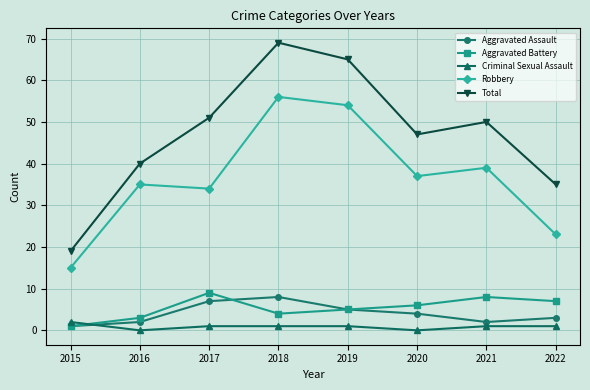

True or false: Aggravated Assault and Aggravated Battery cross at least once.

True